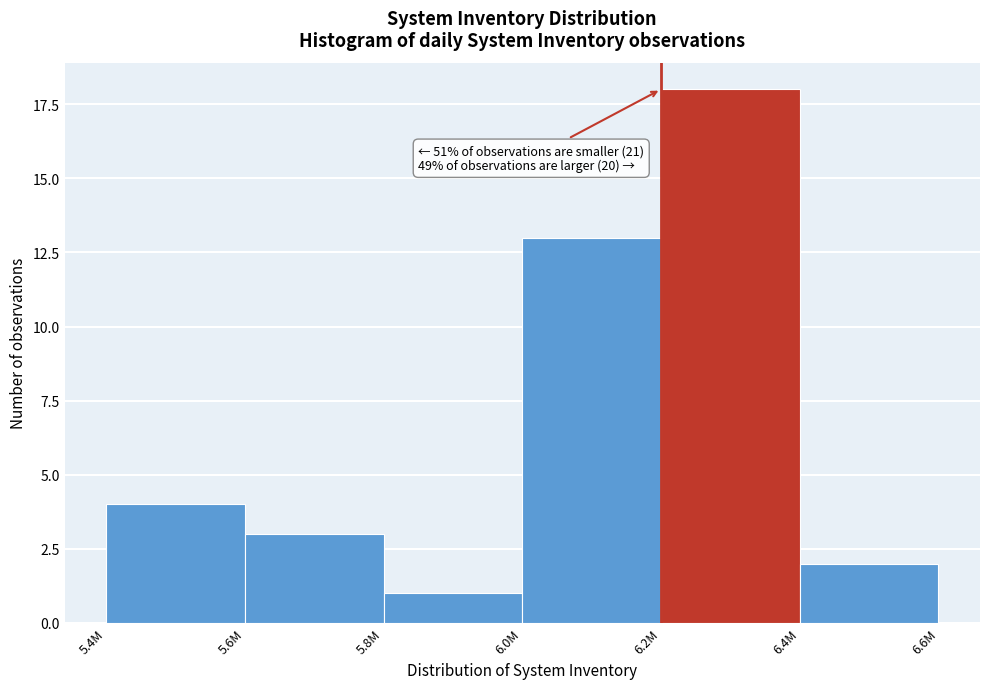

Reading left to right, what are all the values shown in this chart?

4	3	1	13	18	2